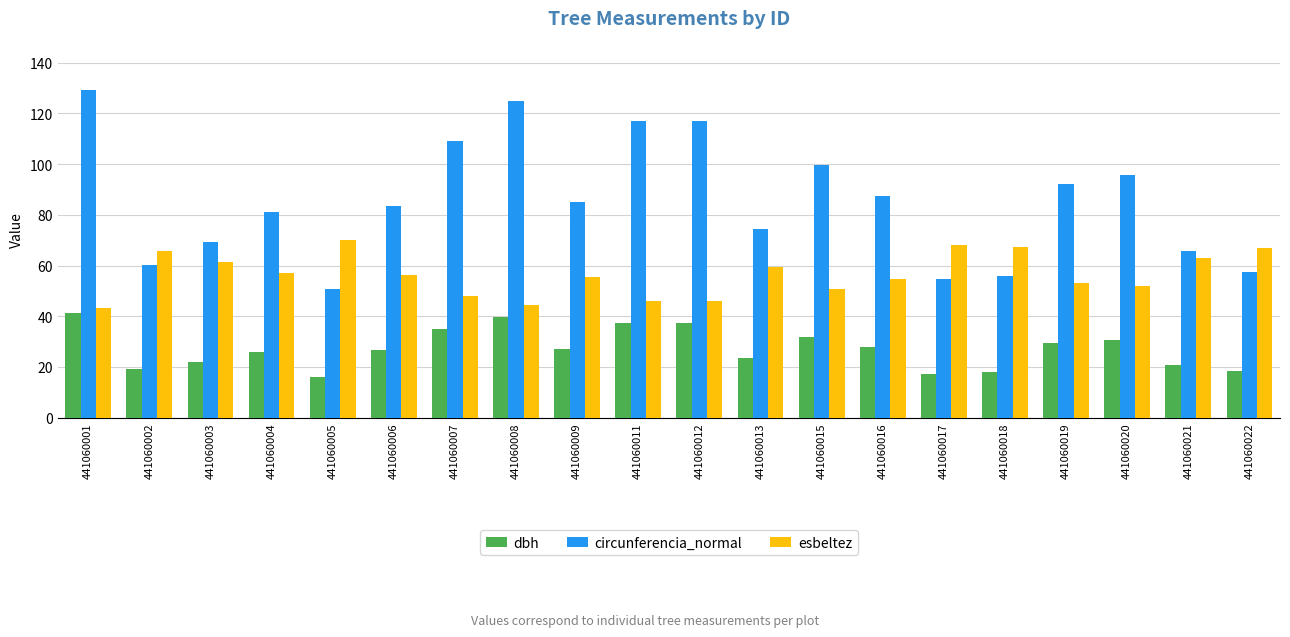

What is the sum of all dbh values?

544.7